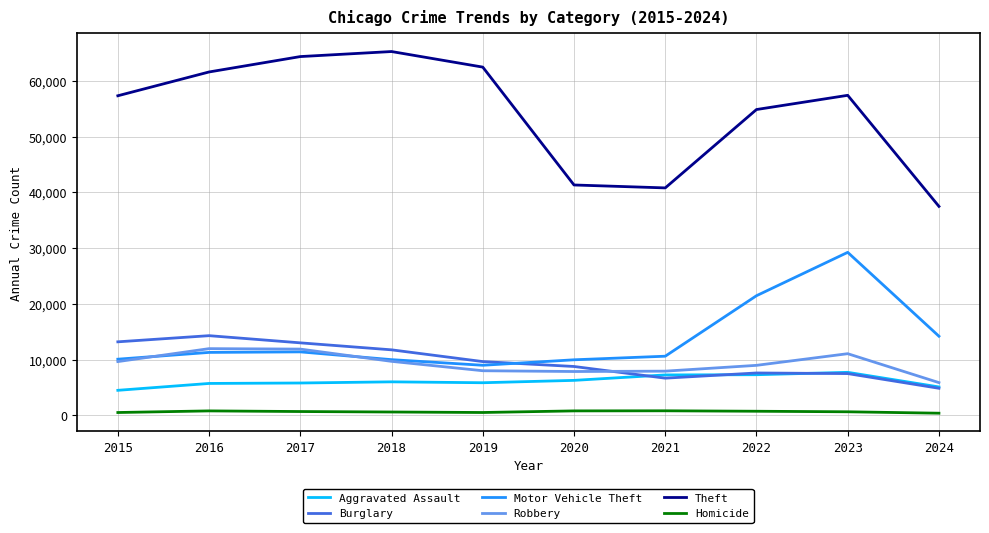

Is the value of Robbery at 2022 greater than the value of Theft at 2017?

No